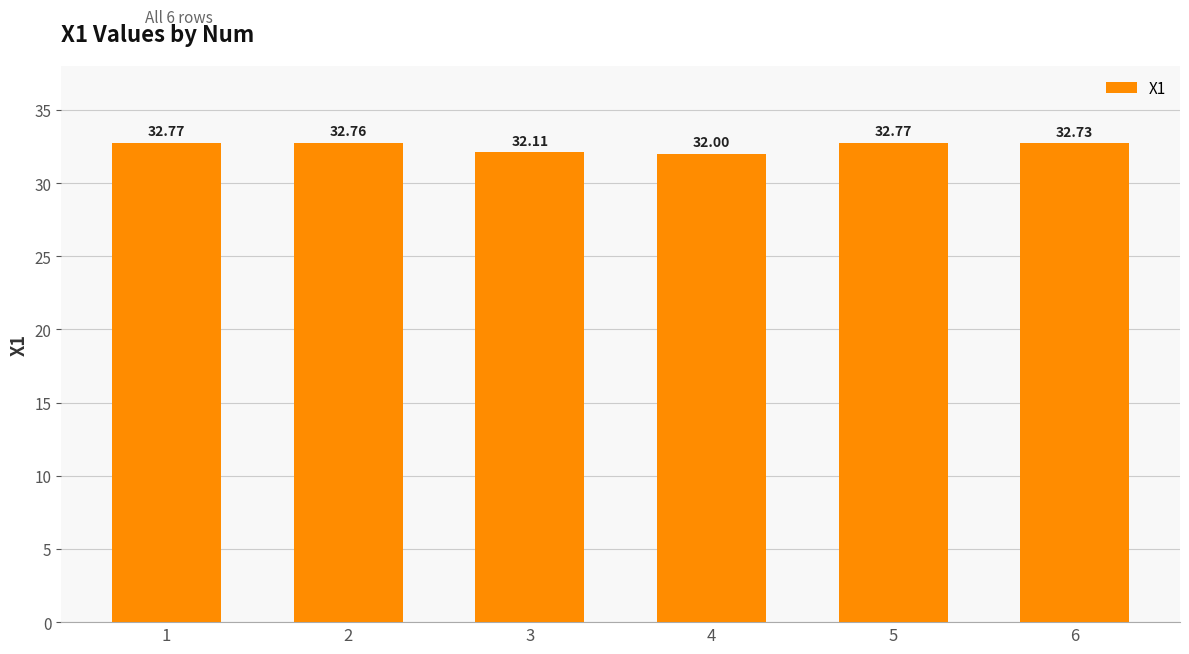

Reading left to right, extract all data points from this chart.

32.8	32.8	32.1	32.0	32.8	32.7